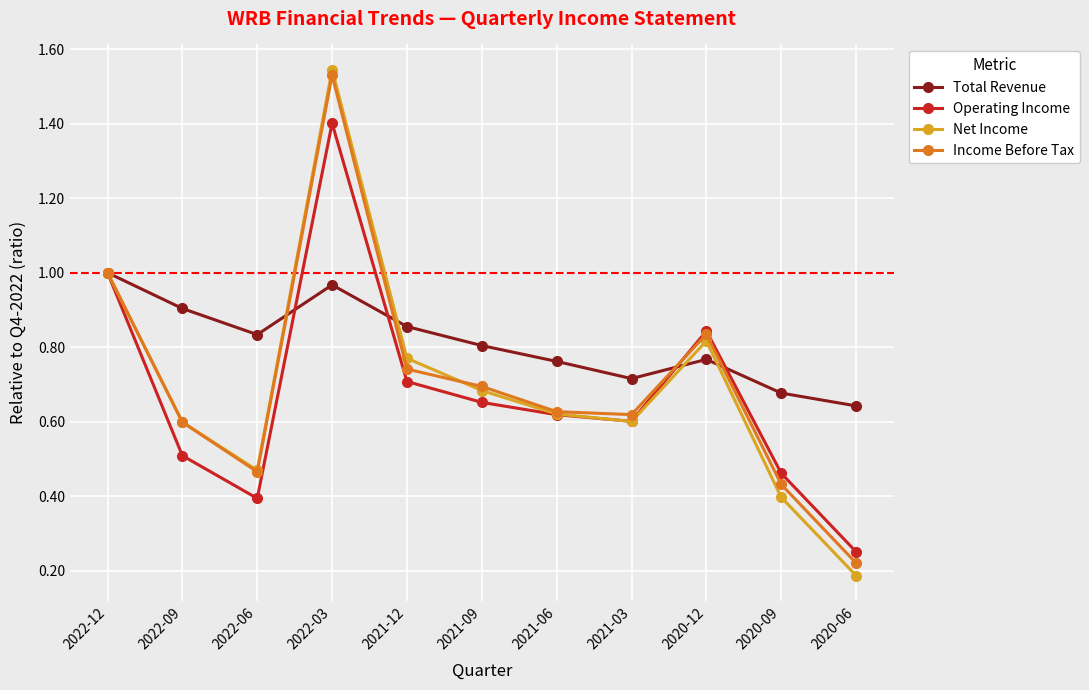

The Total Revenue series shows 0.9 at 2021-12. True or false?

True